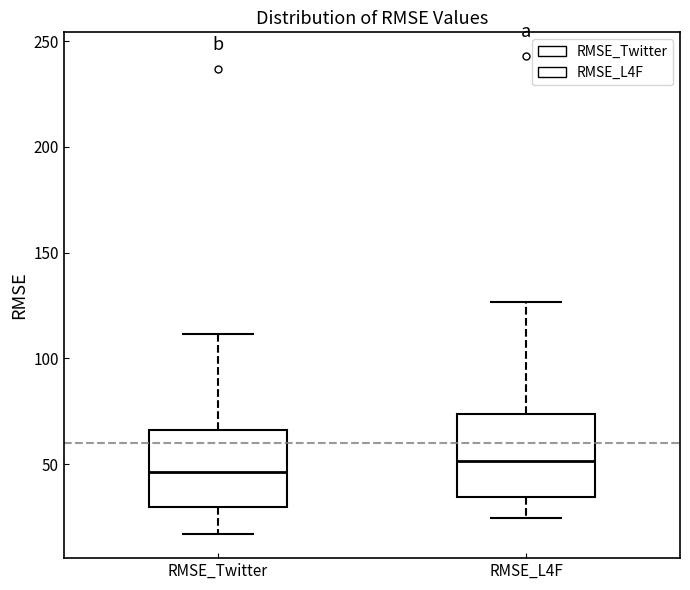

Where does the median line of the box for RMSE_Twitter sit on the y-axis? The values are not printed on the chart, so give them approximately, as read against the axis.

45